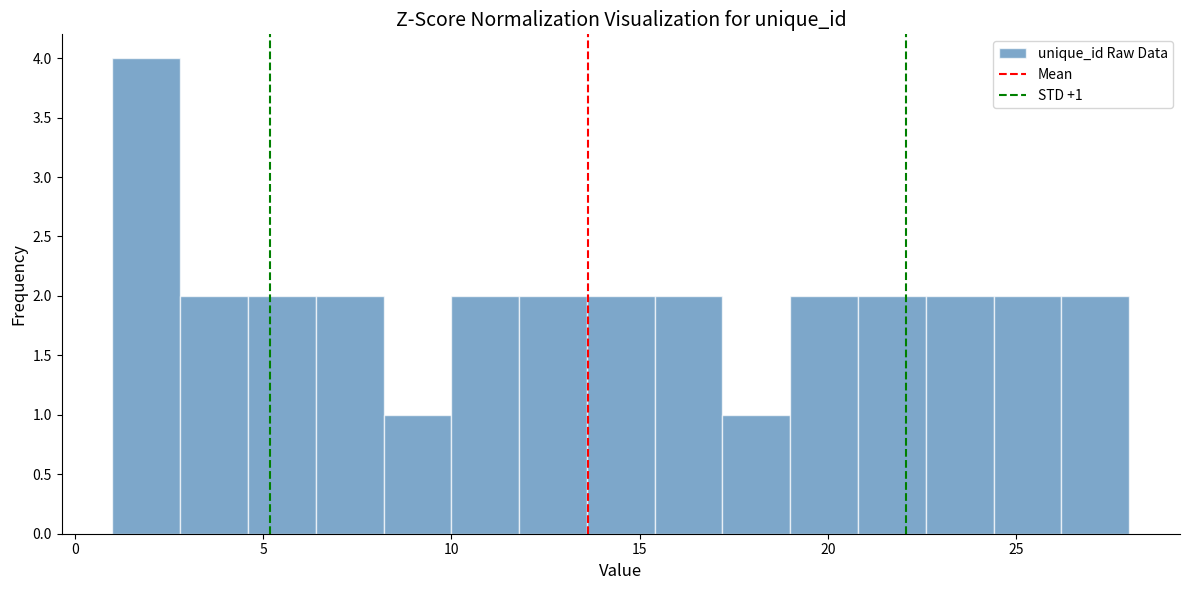

Read against the x-axis, roughly where is the centre of the tallest bar?

2.0